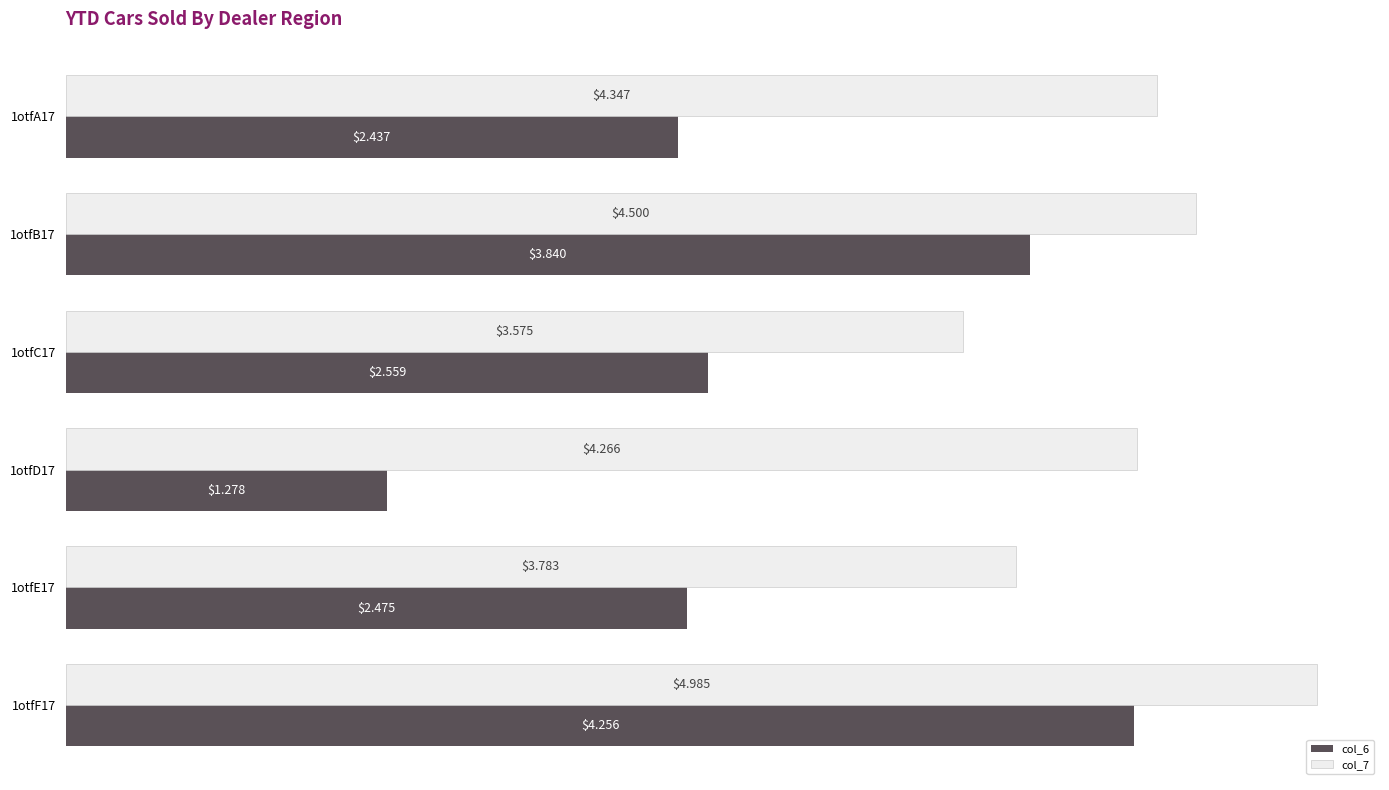

What is the difference between the maximum and minimum values in the col_7 series?

1.4